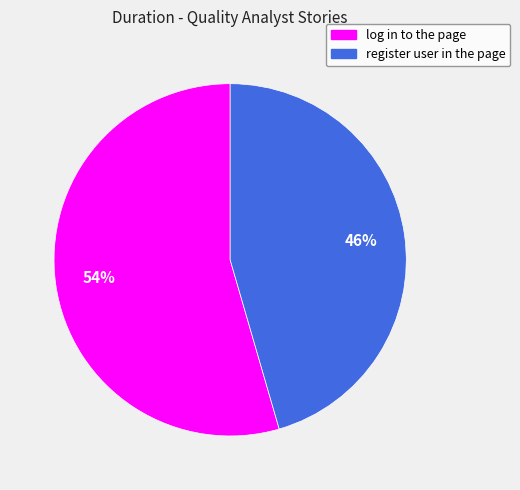

The register user in the page slice represents 46% of the pie. True or false?

True